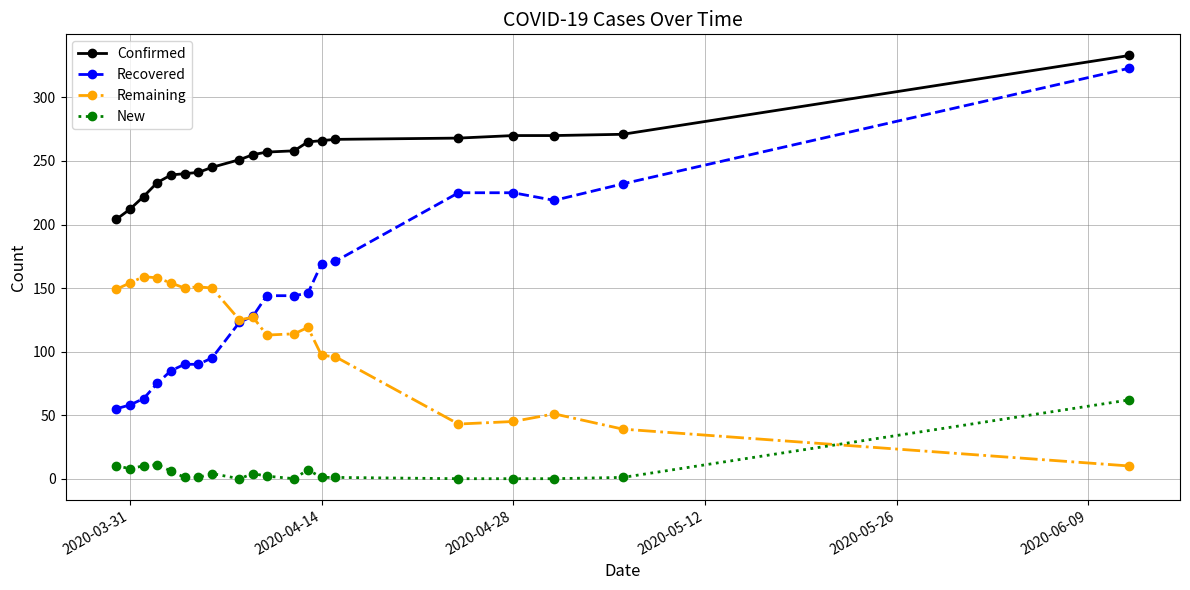

Which series has the largest total across all categories?

Confirmed